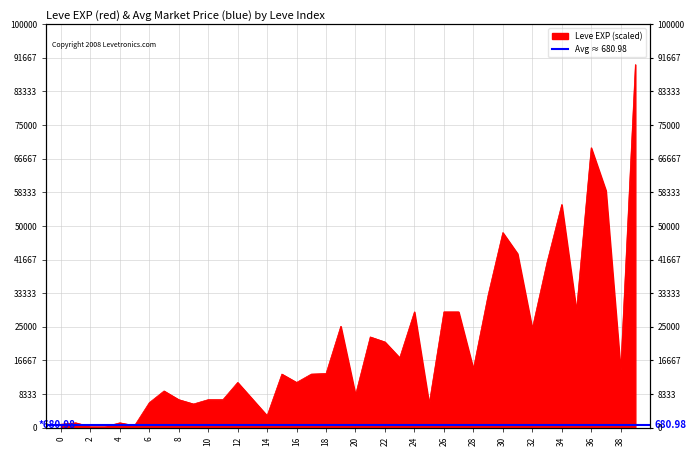

How many lines are shown in the chart?

1